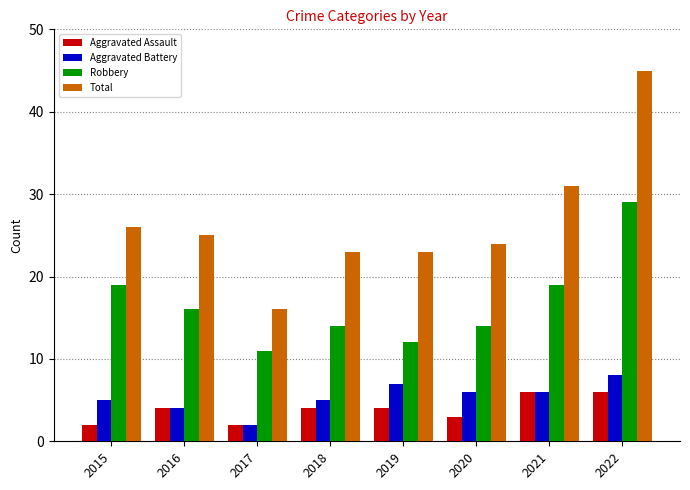

Which category has the highest value in the Aggravated Battery series?

2022